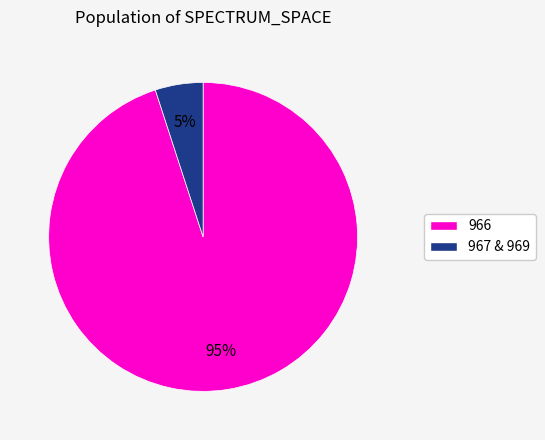

To the nearest percent, what is the difference between the largest and smallest slice percentages?

90%